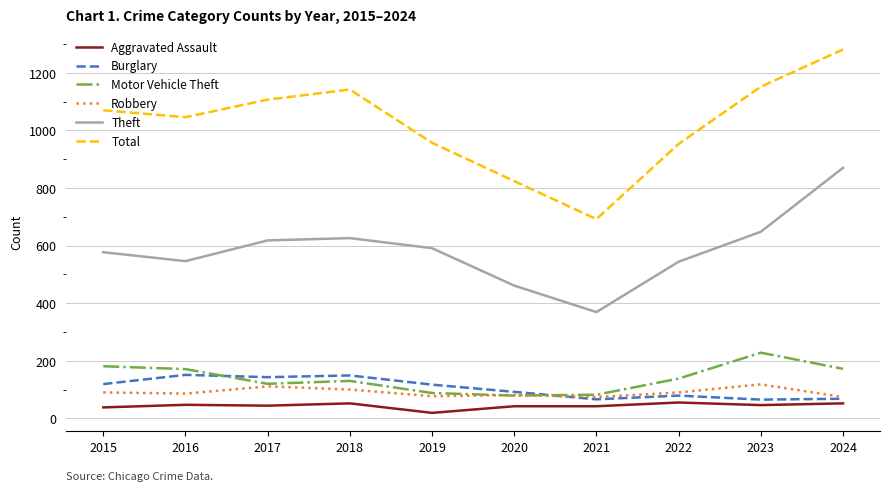

Is it true that Motor Vehicle Theft equals 115 at 2023?

False